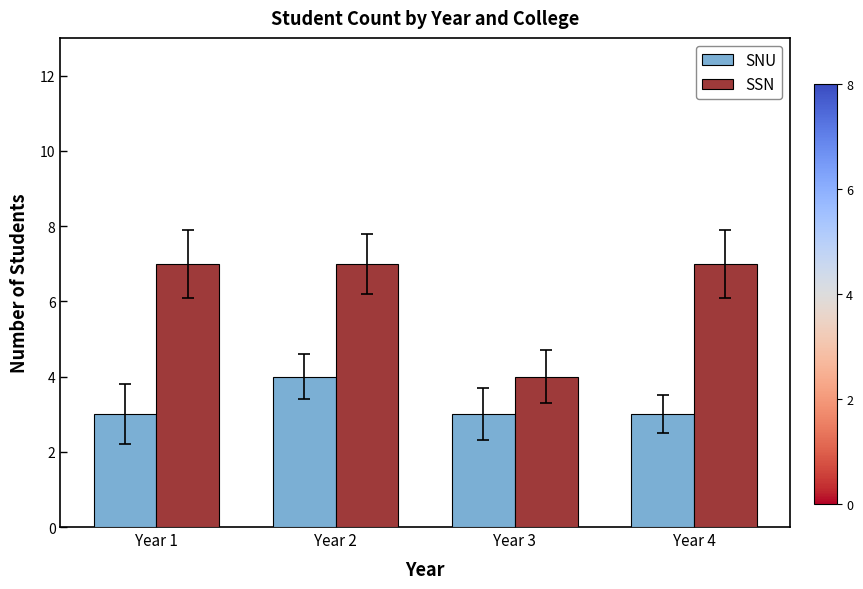

What is the sum of the SSN values at Year 1 and Year 2?

14